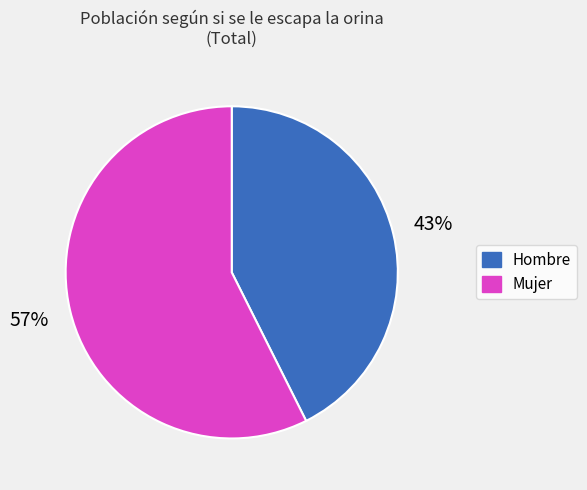

To the nearest percent, what is the average slice percentage?

50%